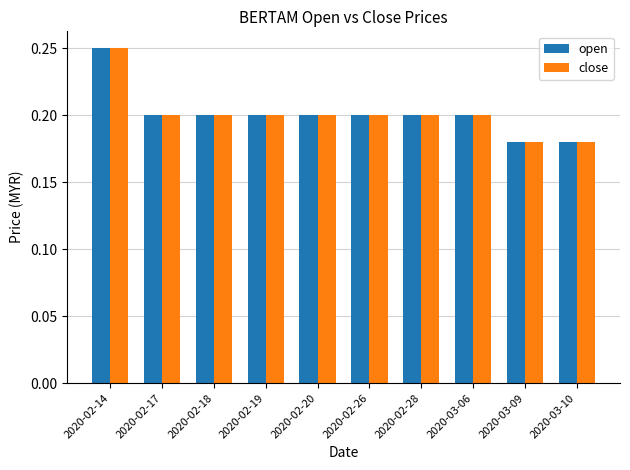

At which label does close reach its peak?

2020-02-14